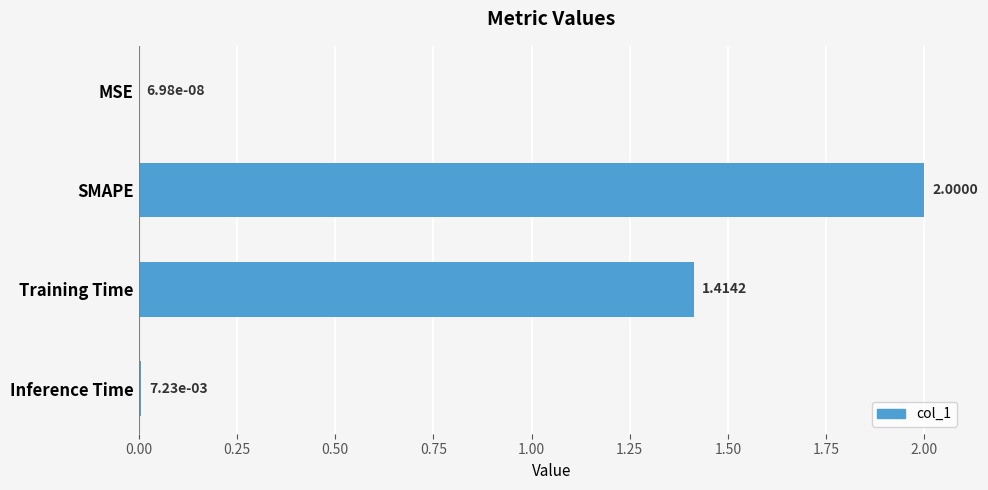

Which has a higher value, Training Time or Inference Time?

Training Time